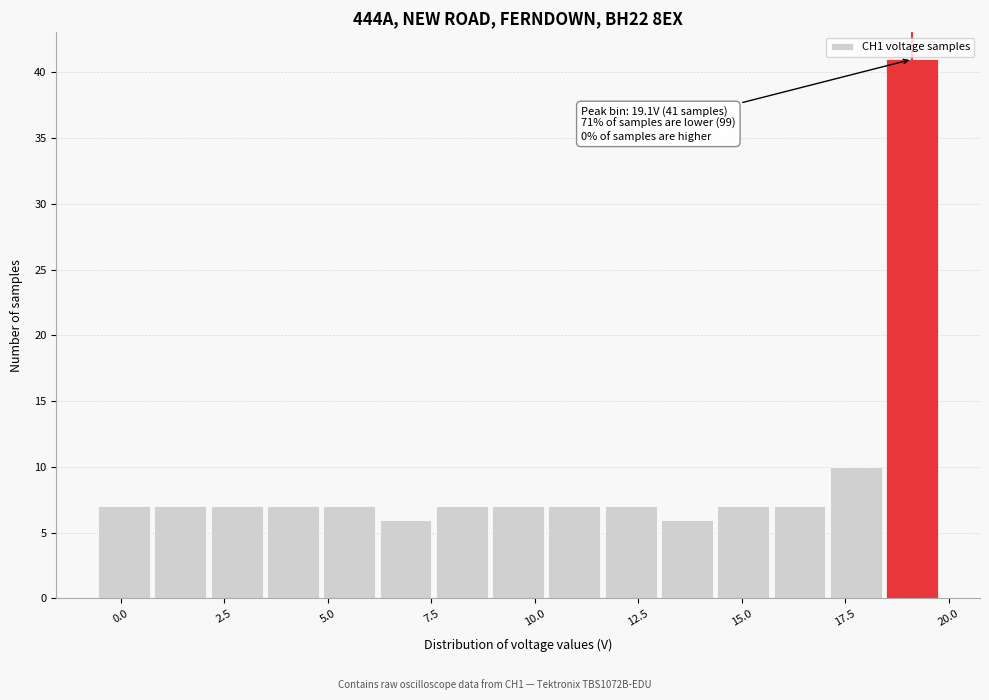

Around what value on the x-axis is the tallest bar? Give the approximate position of its centre, as read against the axis.

19.0